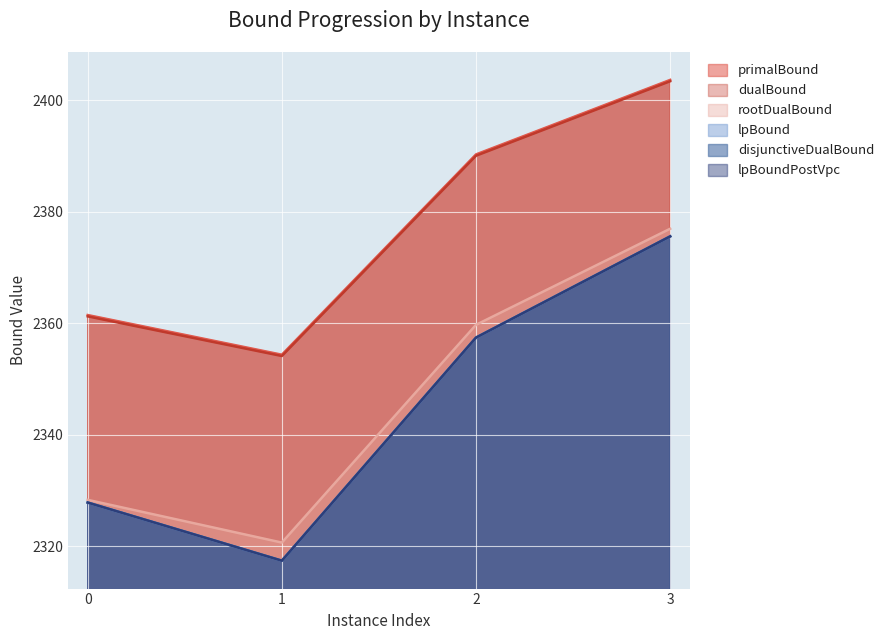

Is it true that lpBoundPostVpc equals 2357.4 at 2?

True